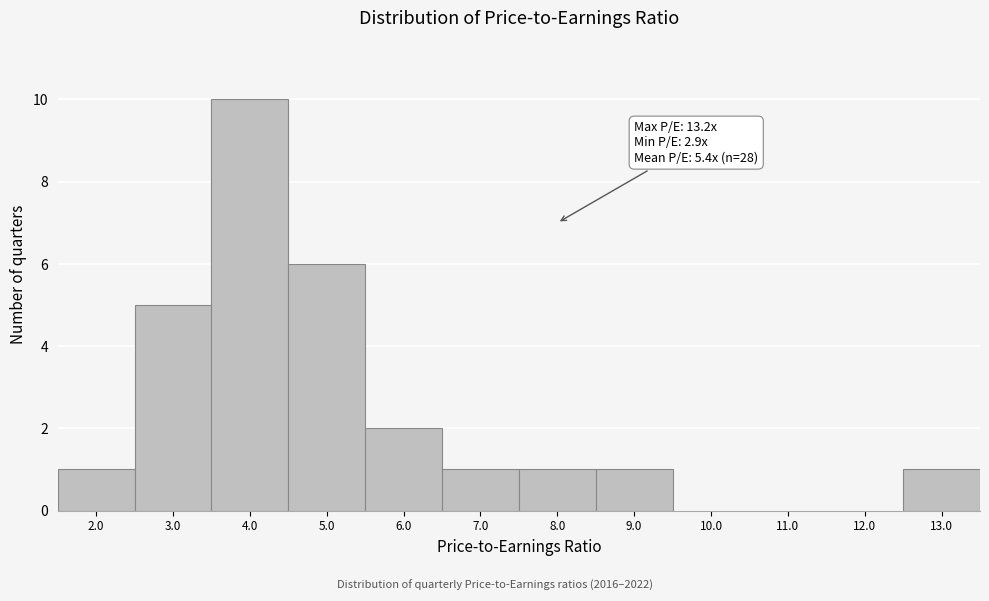

Reading right to left, list all the values displayed in this chart.

13.0=1	12.0=0	11.0=0	10.0=0	9.0=1	8.0=1	7.0=1	6.0=2	5.0=6	4.0=10	3.0=5	2.0=1